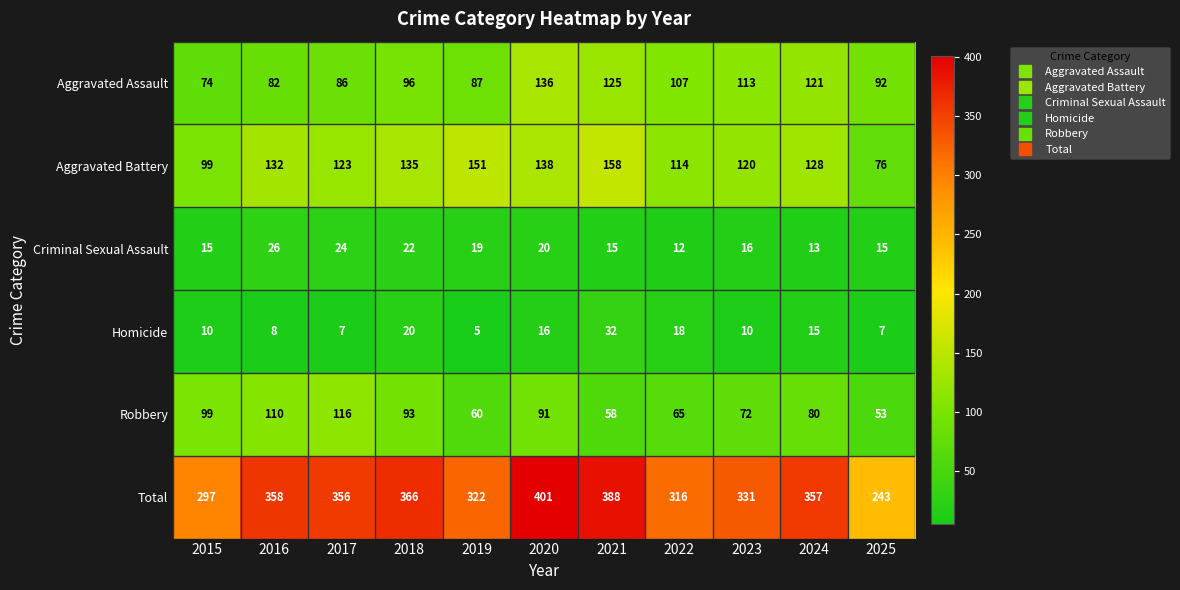

What is the difference between the maximum and minimum values in the Total series?

158